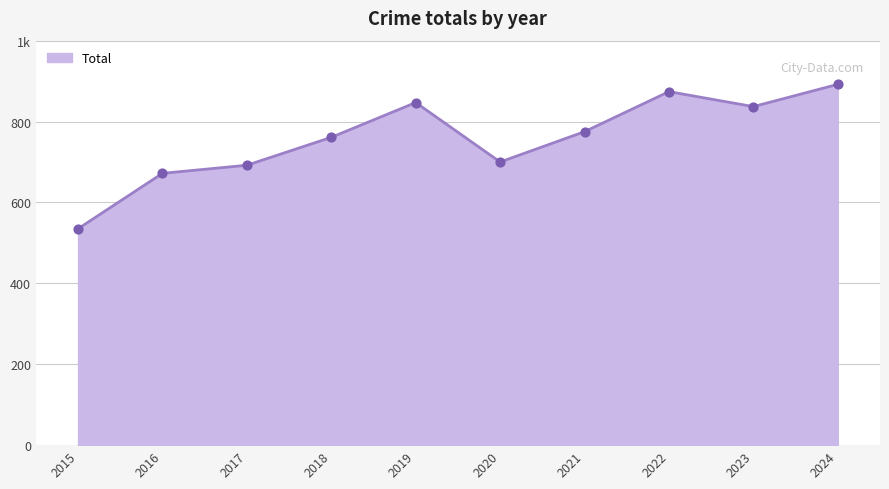

Is this an area chart (filled region under the line)?

Yes